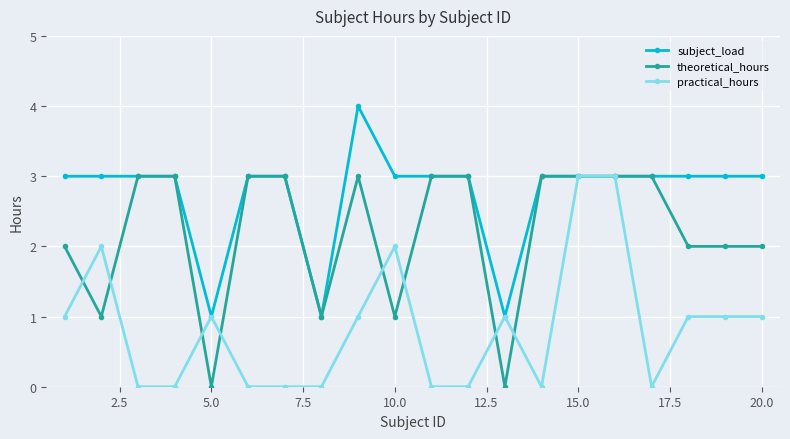

What is the value of the practical_hours point at the 15th from the left?

3